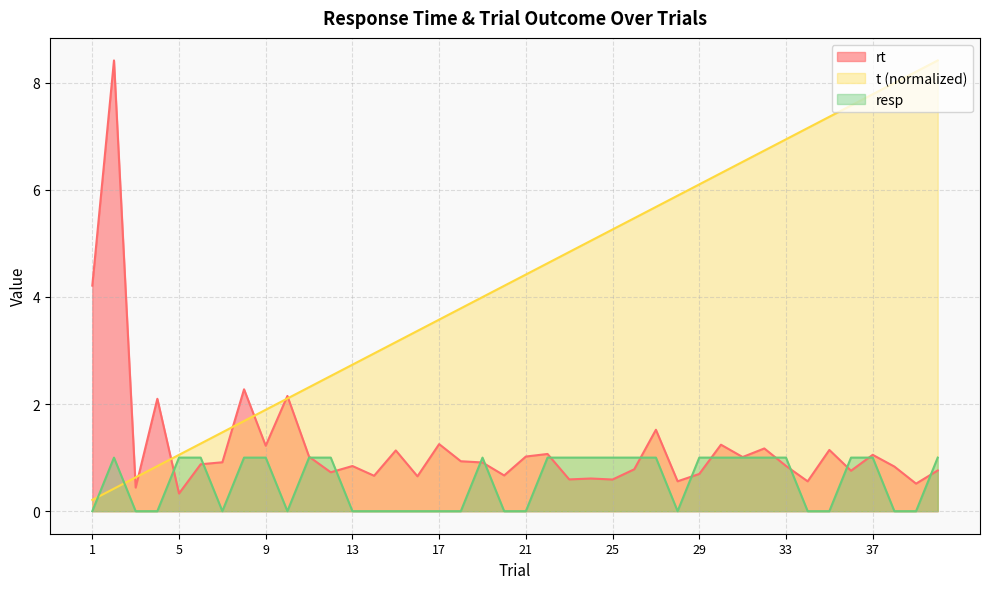

List the labels in order of mean_rt value, smallest first.

5, 3, 39, 34, 28, 25, 23, 24, 16, 14, 20, 29, 12, 36, 40, 26, 38, 13, 33, 6, 19, 7, 18, 31, 11, 21, 37, 22, 15, 35, 32, 9, 30, 17, 27, 4, 10, 8, 1, 2